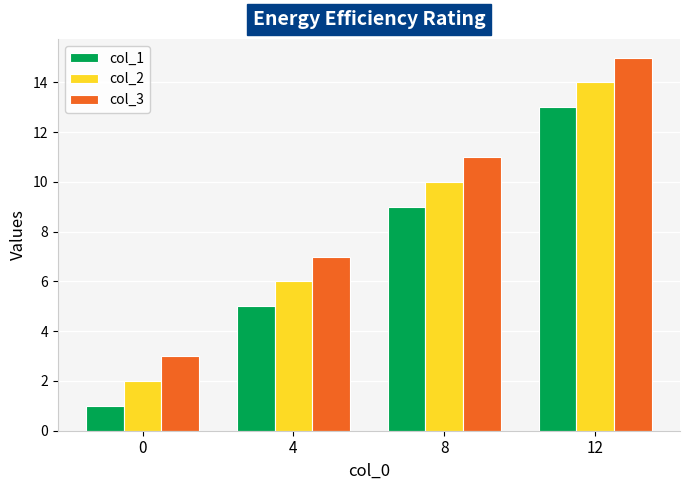

Reading left to right, list all the values displayed in this chart.

col_1: 0=1	4=5	8=9	12=13
col_2: 0=2	4=6	8=10	12=14
col_3: 0=3	4=7	8=11	12=15